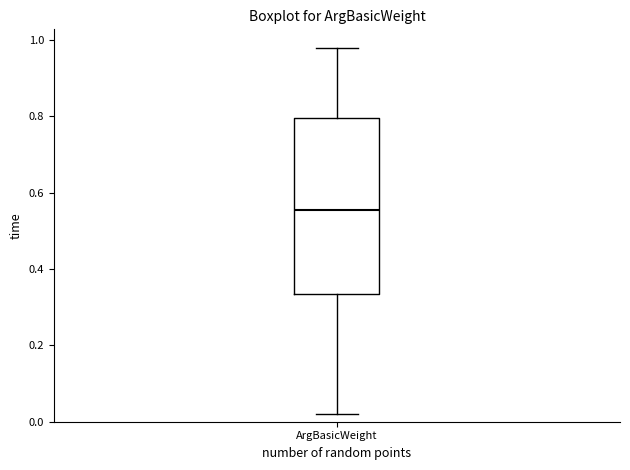

Transcribe this box plot: give where the median line is, the range the box spans, and where the two whiskers end, as read against the y-axis. The values are not printed on the chart, so give them approximately, as read against the axis.

median 0.56, box 0.34 to 0.80, whiskers 0.02 to 0.98